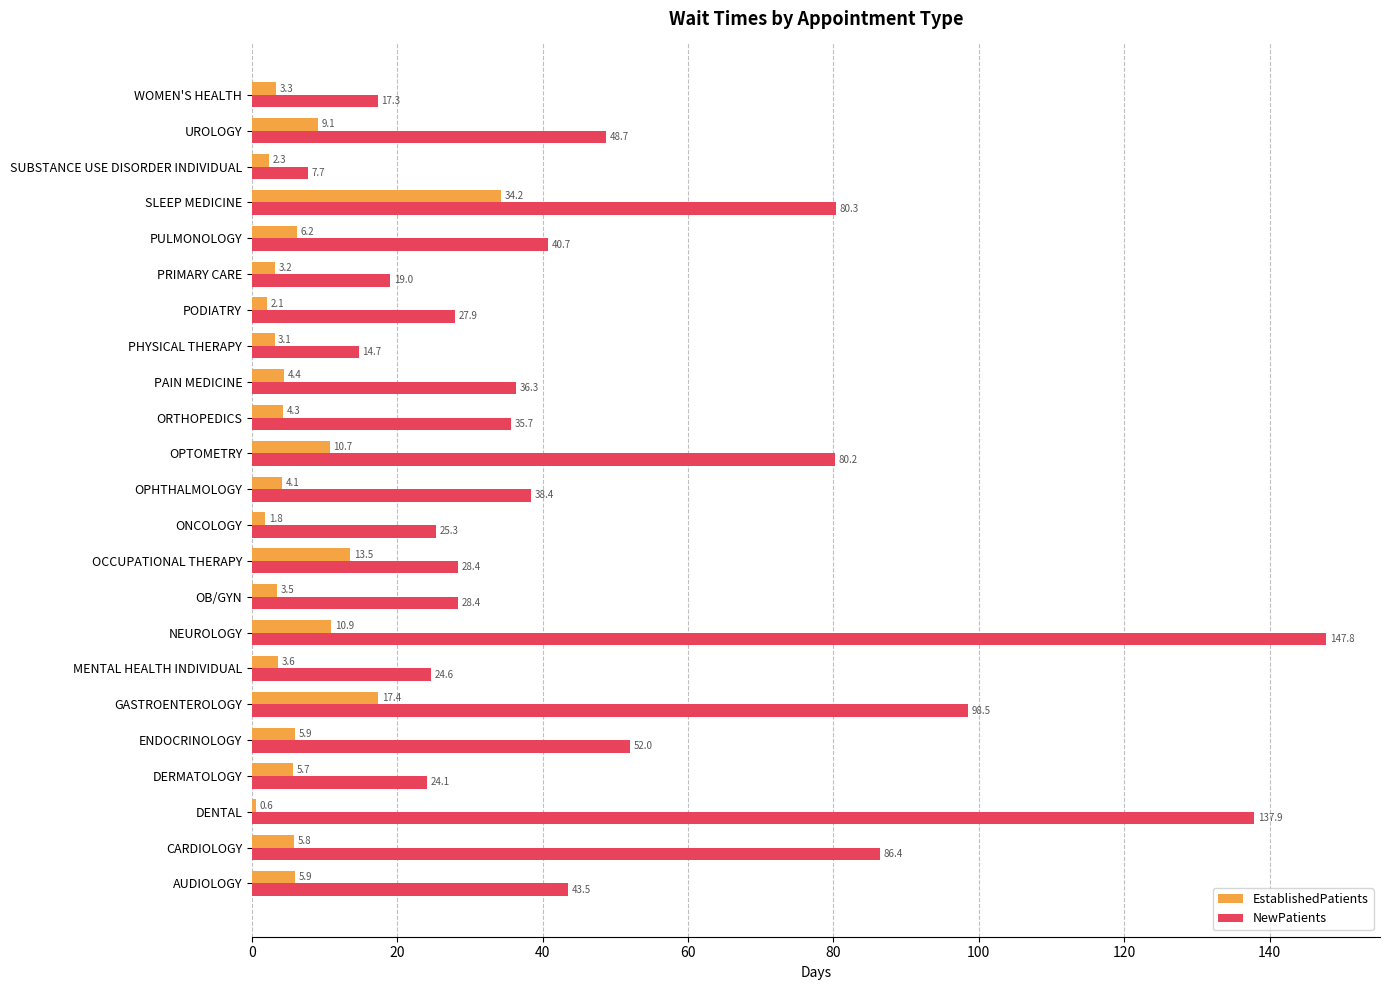

What is the sum of all NewPatients values?

1143.8